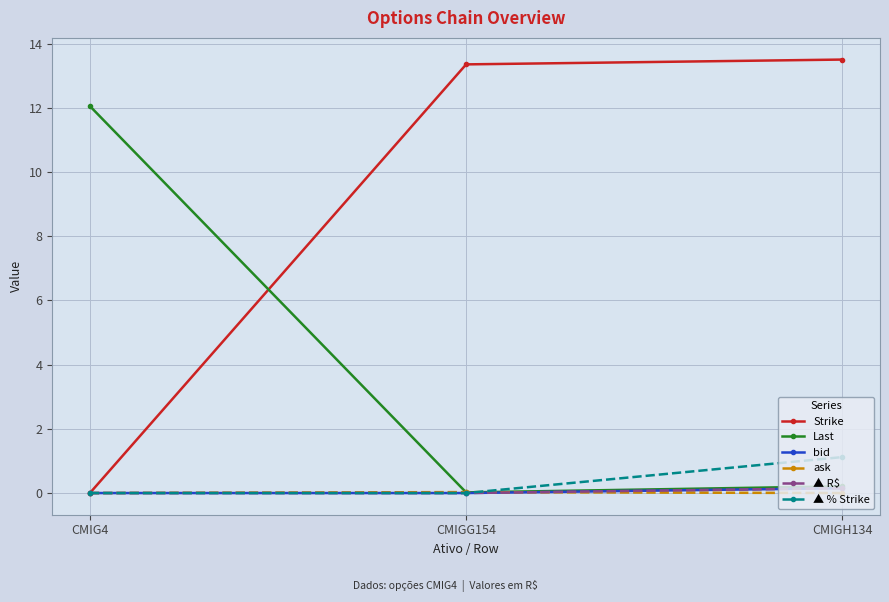

What is the label of the 2nd point from the right?

CMIGG154